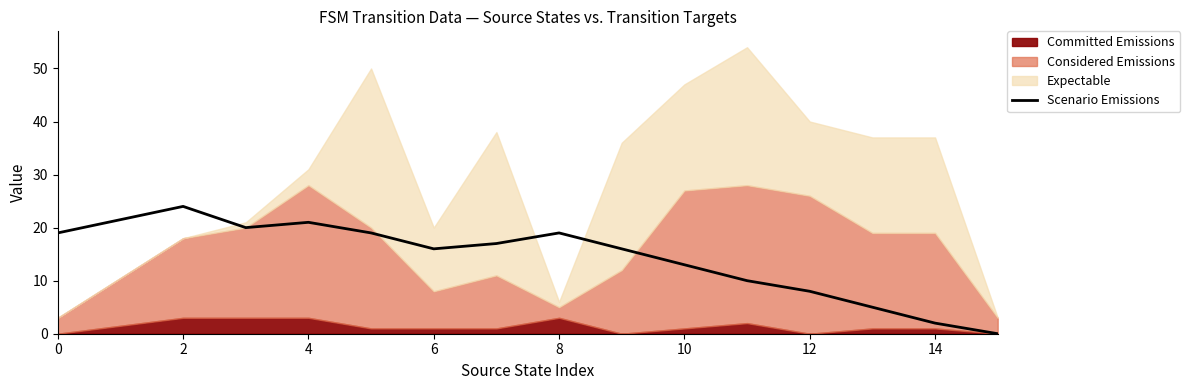

Is it true that Scenario Emissions equals 8 at 12?

True